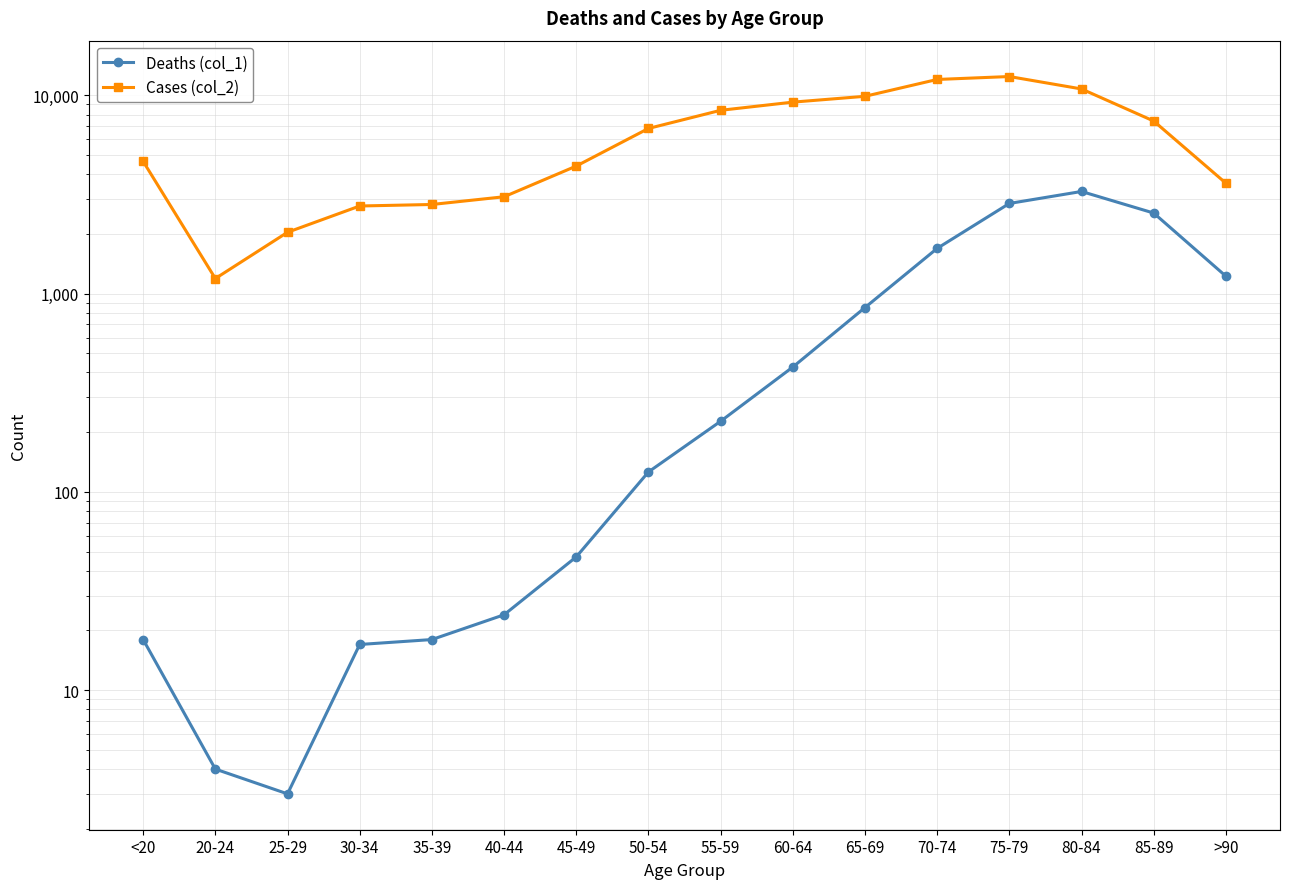

What is the smallest value displayed?

3